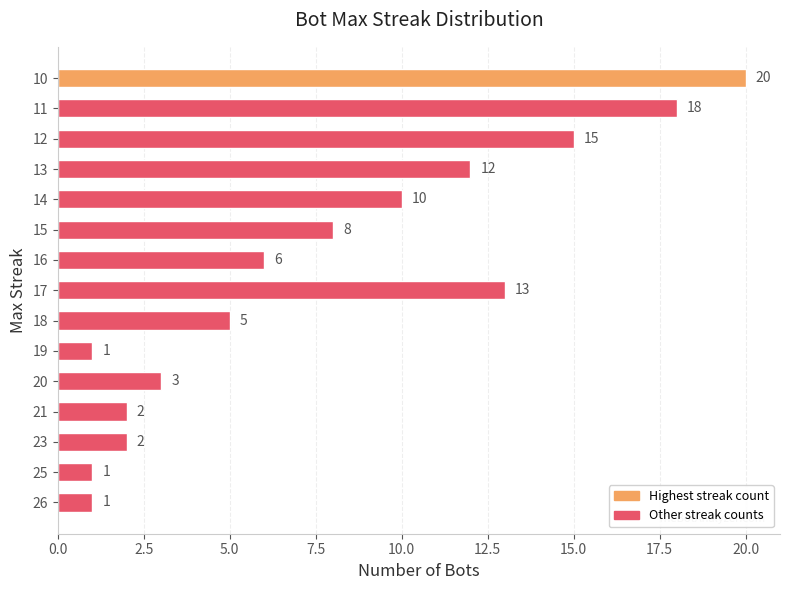

What is the difference between the maximum and minimum values?

19